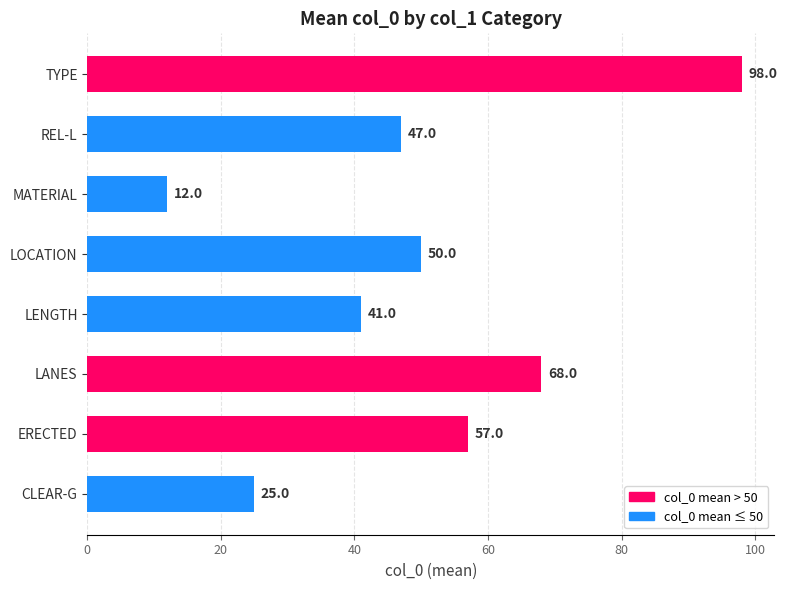

Reading bottom to top, list all the values displayed in this chart.

CLEAR-G=25	ERECTED=57	LANES=68	LENGTH=41	LOCATION=50	MATERIAL=12	REL-L=47	TYPE=98